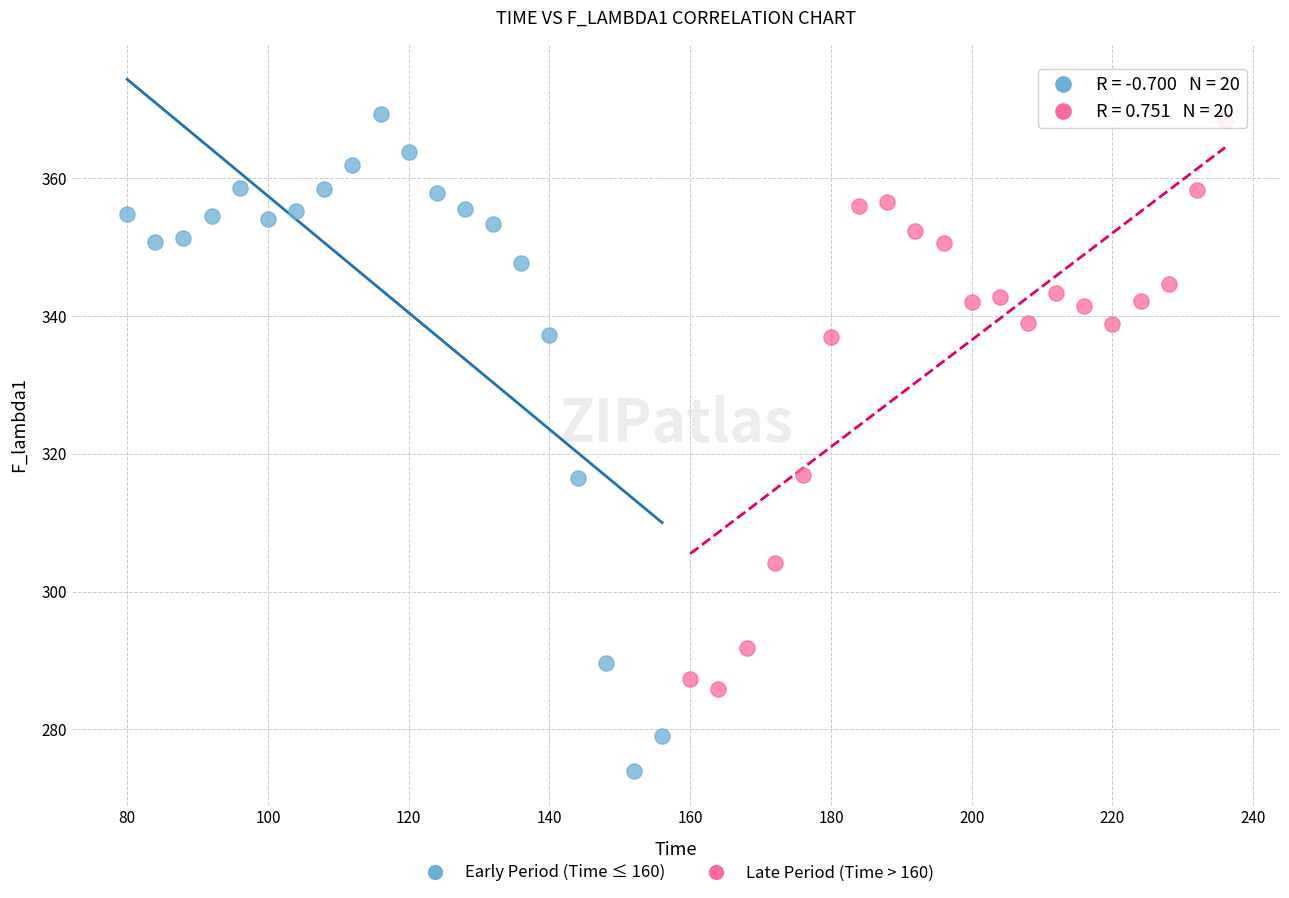

Which series has the widest spread of Y values?

Early Period (Time ≤ 160)